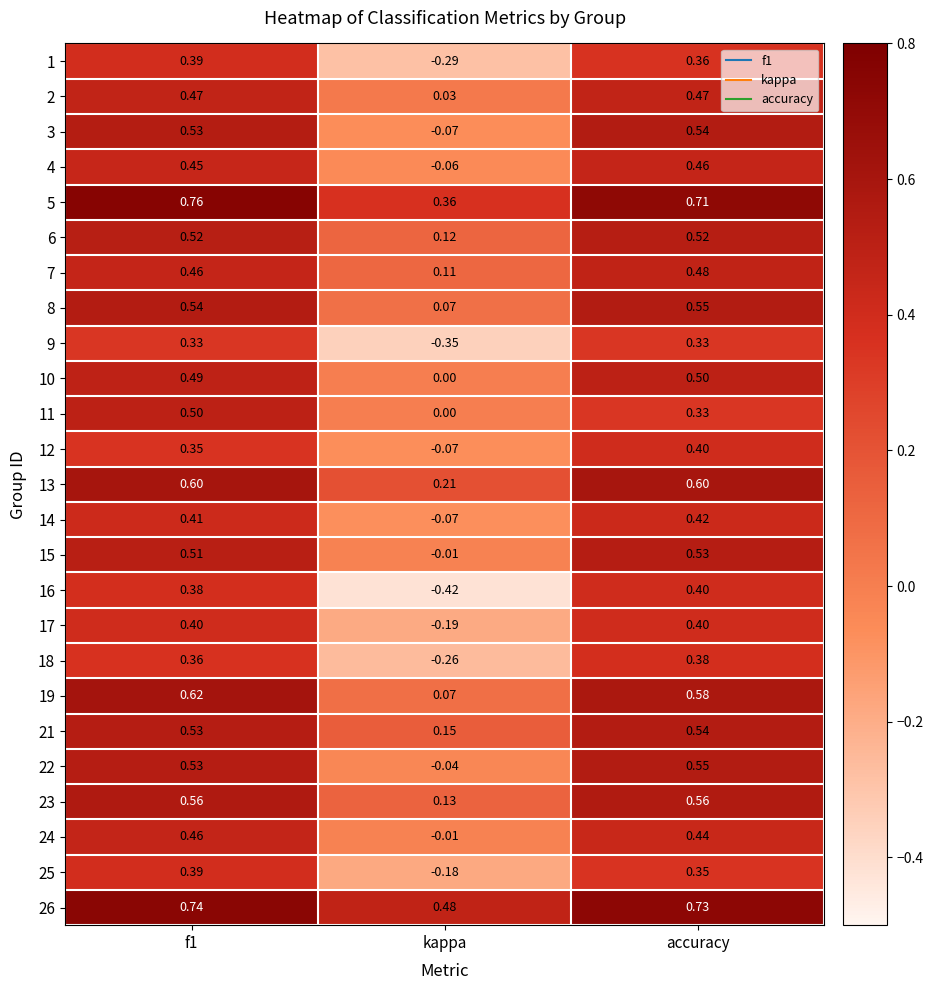

Is the value of 17 at kappa greater than the value of 12 at kappa?

No